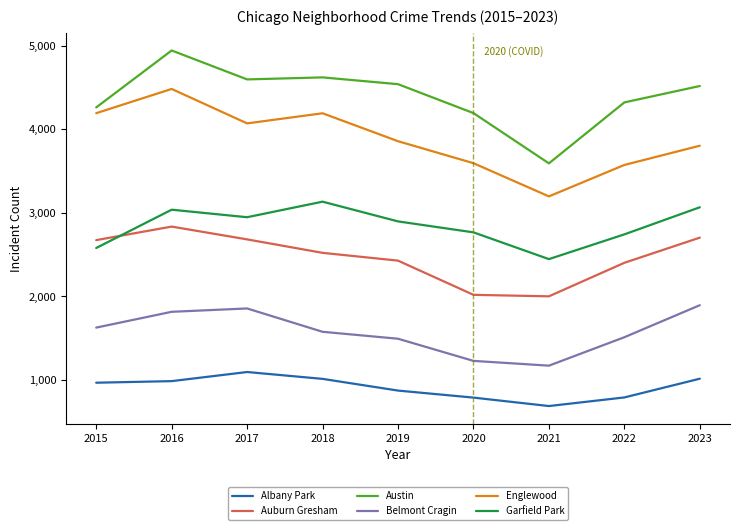

What is the sum of all Englewood values?

34959